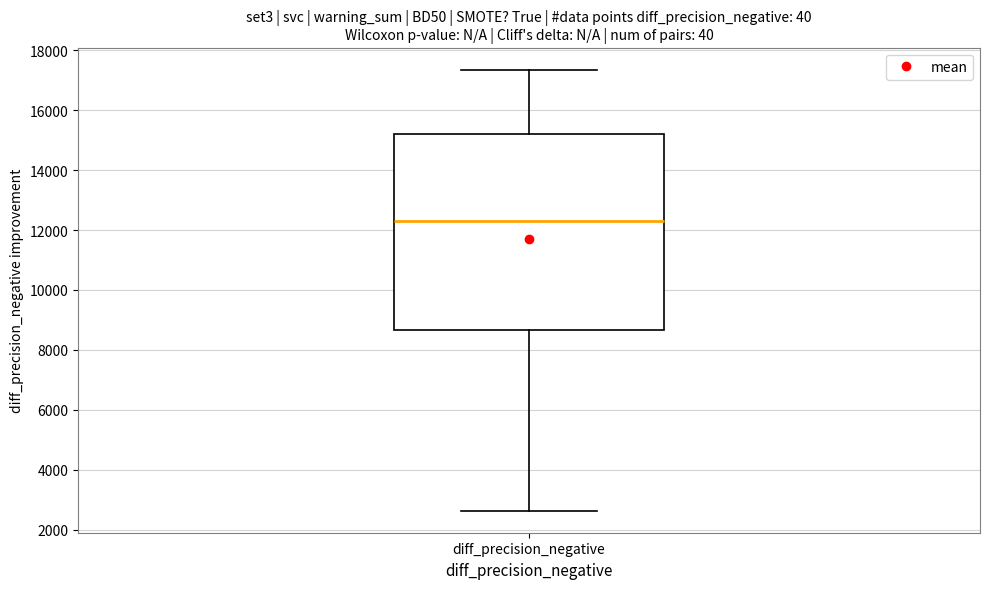

Where does the upper whisker of the box for diff_precision_negative end on the y-axis? The values are not printed on the chart, so give them approximately, as read against the axis.

17400